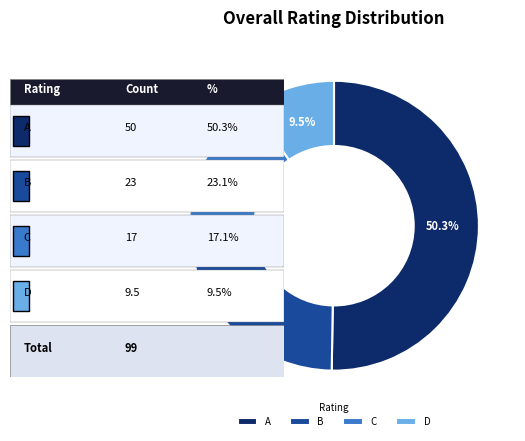

True or false: C accounts for 17% of the total.

True